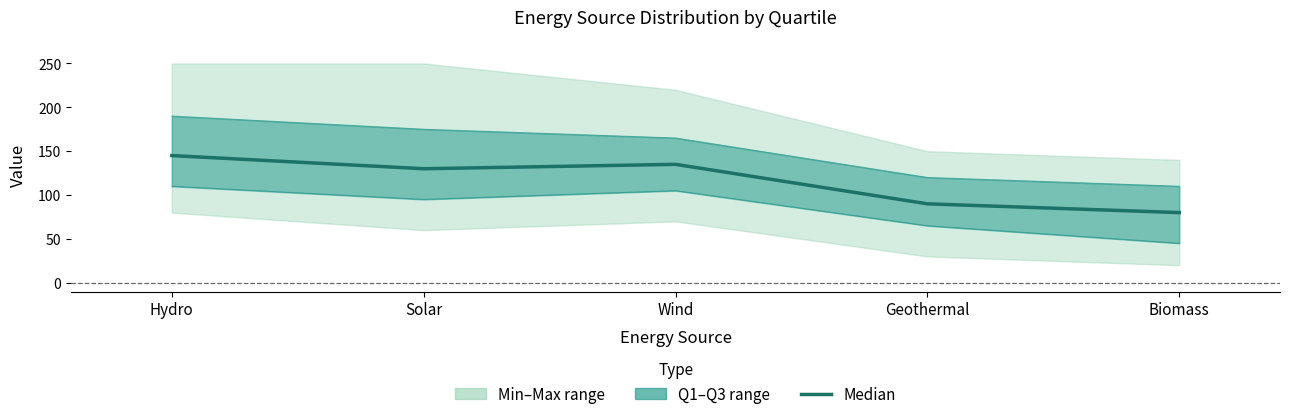

What is the sum of the Q3 values at Biomass and Solar?

285